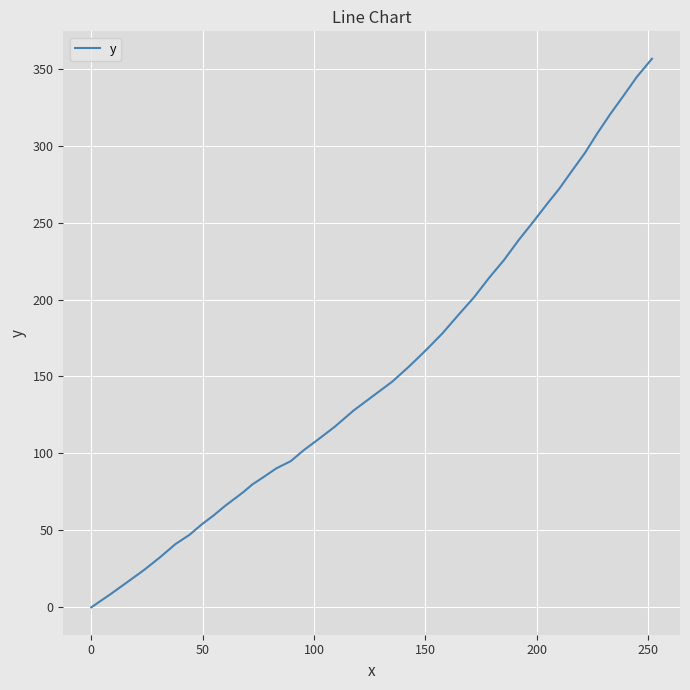

What is the maximum value shown in the chart?

356.5